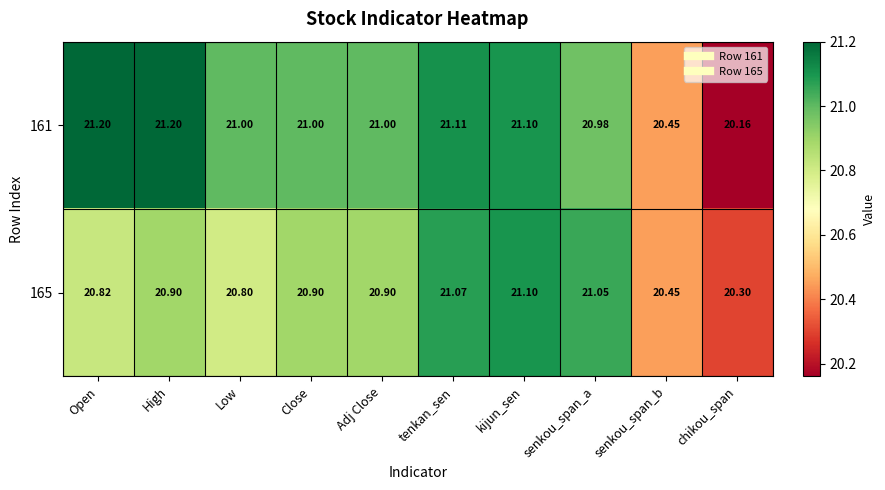

Which category has the highest value in the 165 series?

kijun_sen